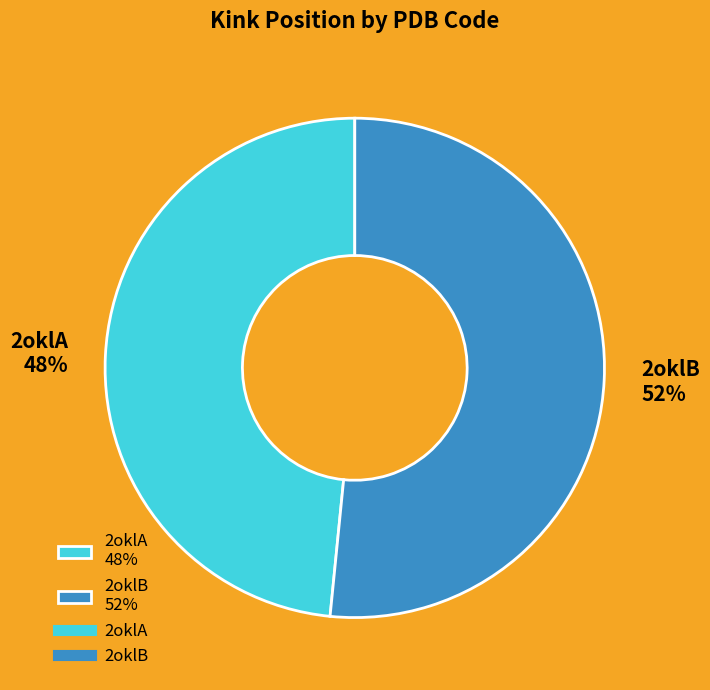

Is there any slice that represents more than half of the pie?

Yes